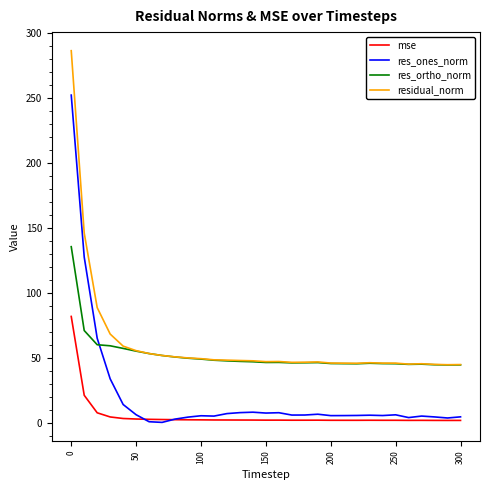

True or false: residual_norm has more than 0 interior local peaks.

True